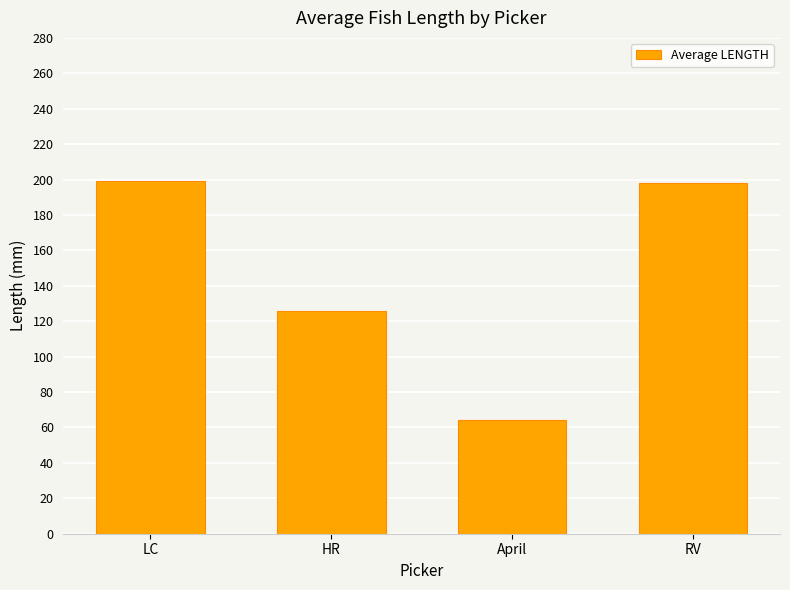

How many values are below 198?

2